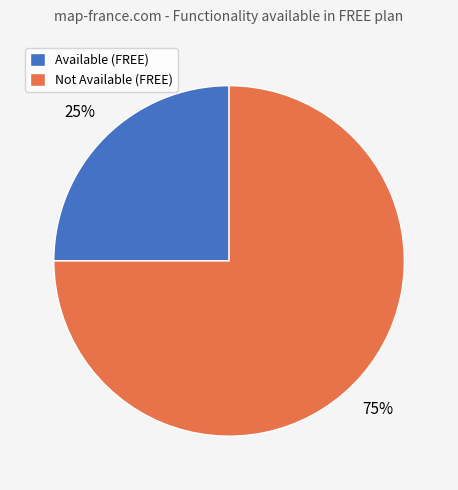

To the nearest percent, what is the average slice percentage?

50%